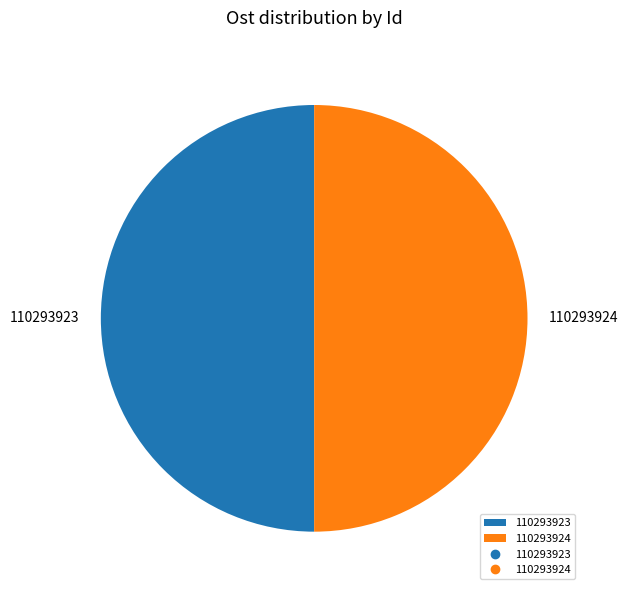

Do 110293923 and 110293924 together represent more than half of the pie?

Yes